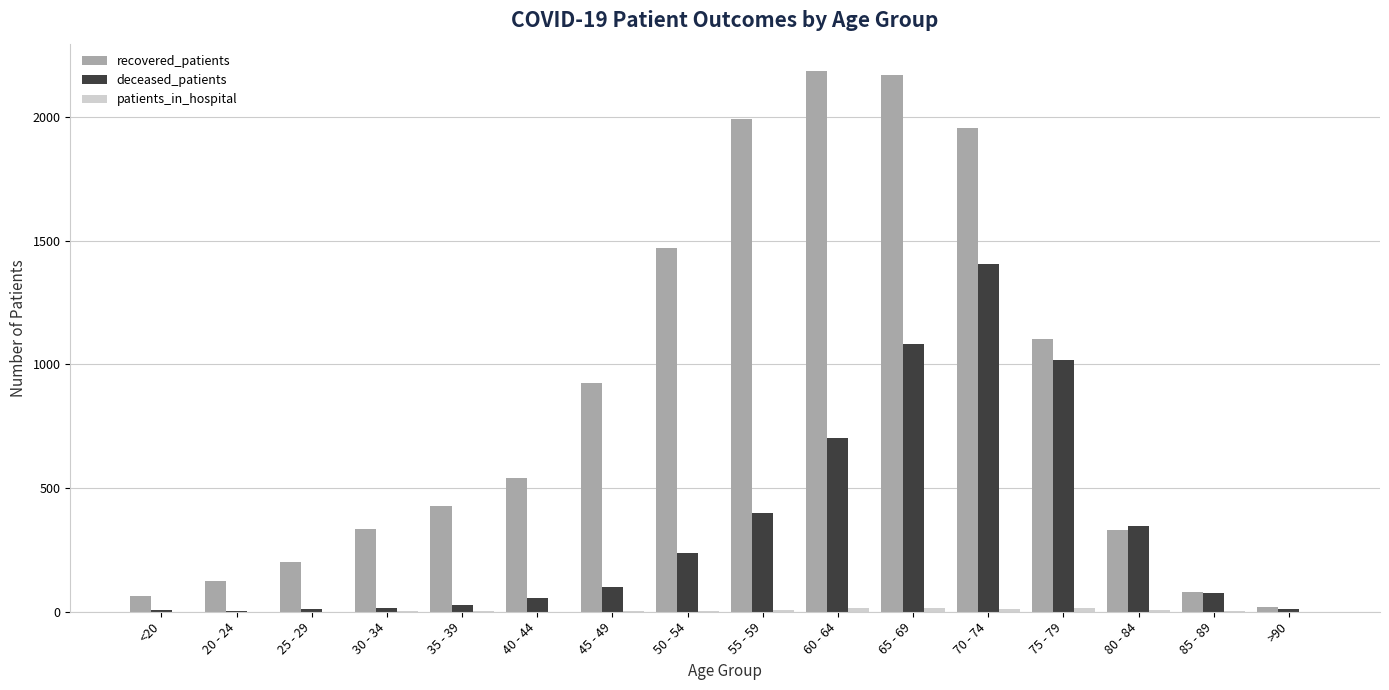

True or false: deceased_patients has a value of 13 at >90.

True